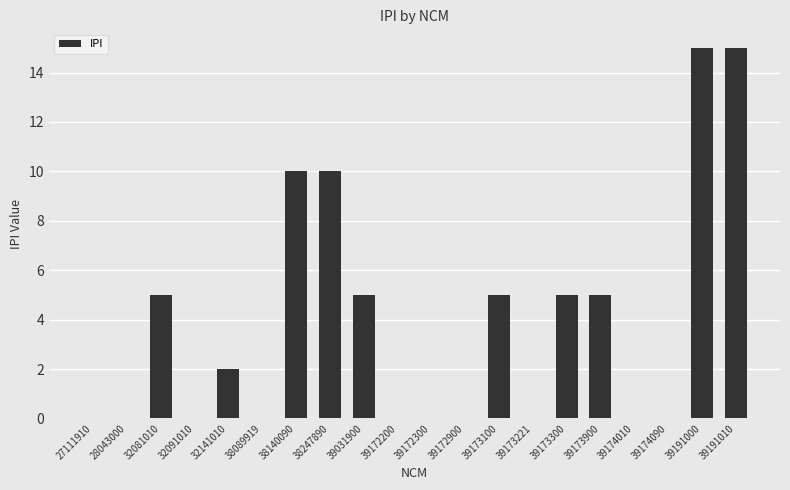

Where does the data first go above 2?

32081010